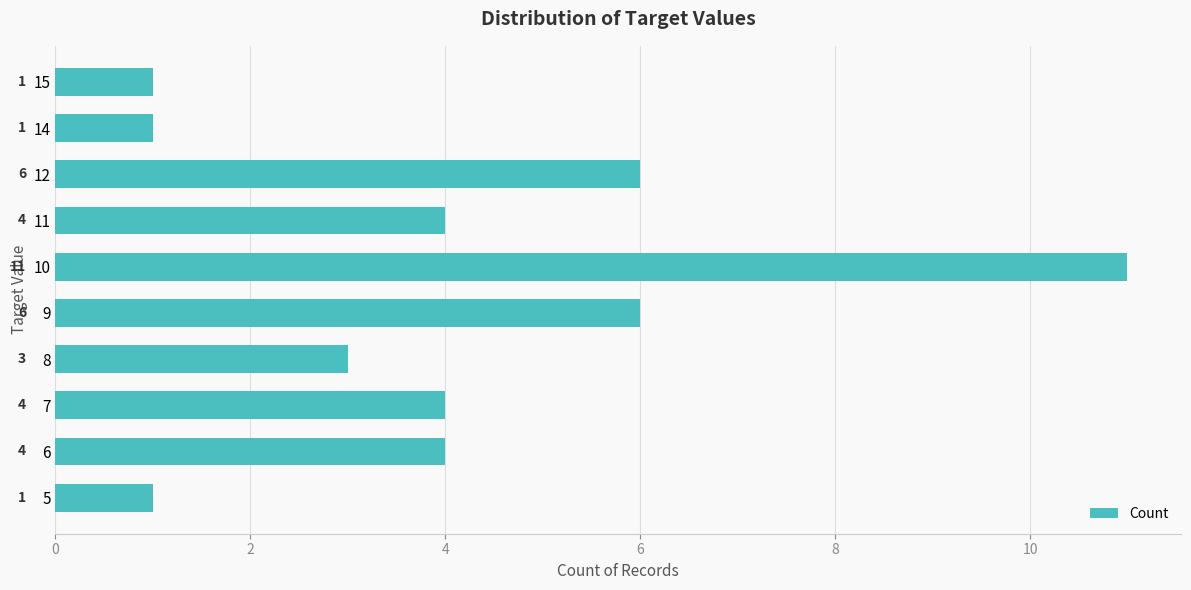

How many data points are less than 4?

4